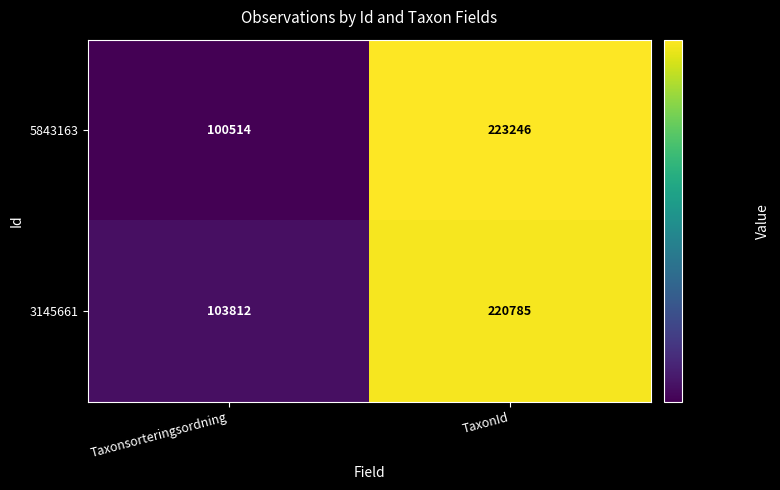

Which series has the widest spread of values?

5843163